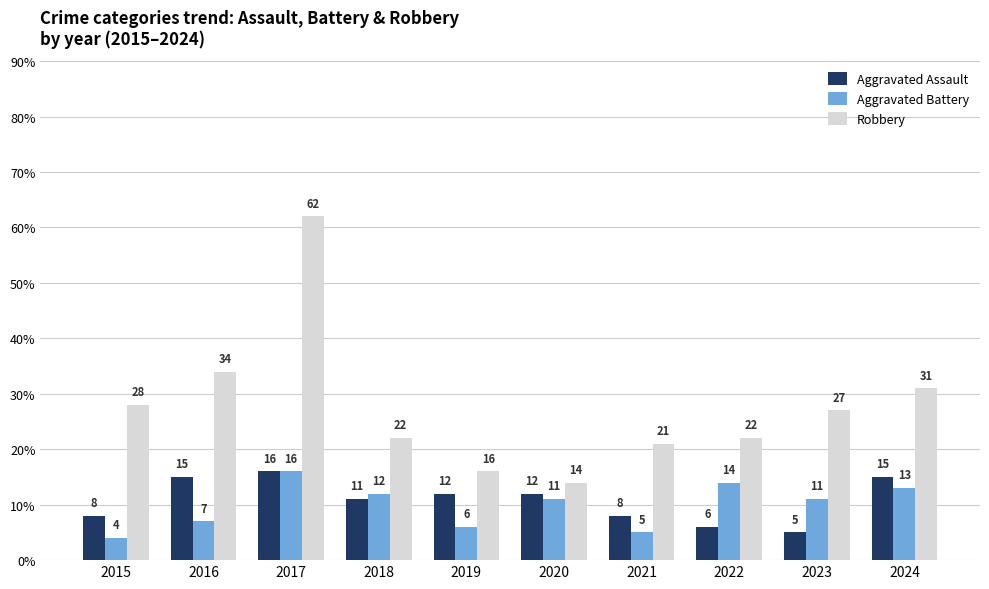

What is the average value of the Robbery series?

28